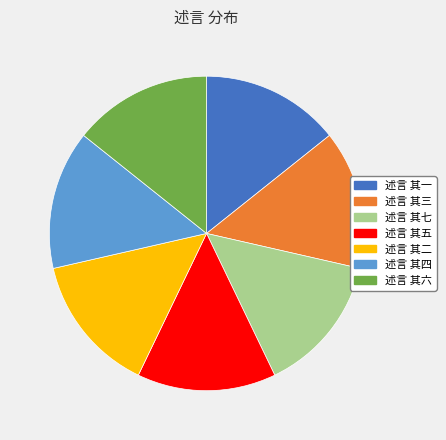

True or false: 述言 其二 accounts for 20% of the total.

False